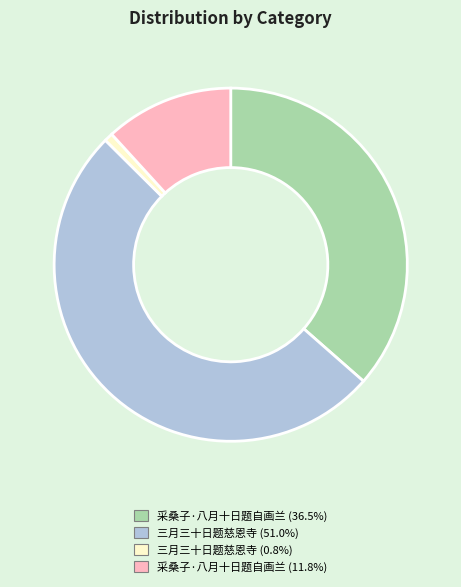

Approximately how many times larger is the value at 采桑子·八月十日题自画兰 (36.5%) compared to 三月三十日题慈恩寺 (51.0%)?

0.7